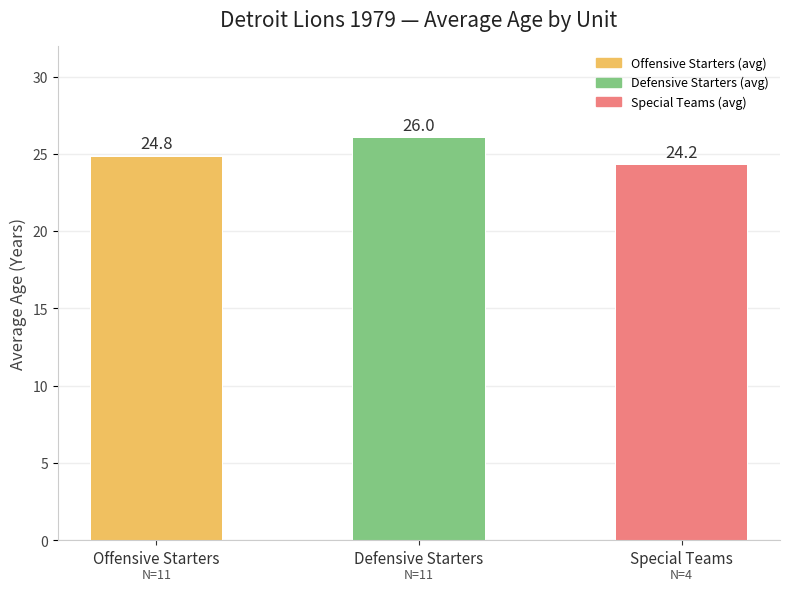

At which category does the chart reach its peak across all series?

Defensive Starters